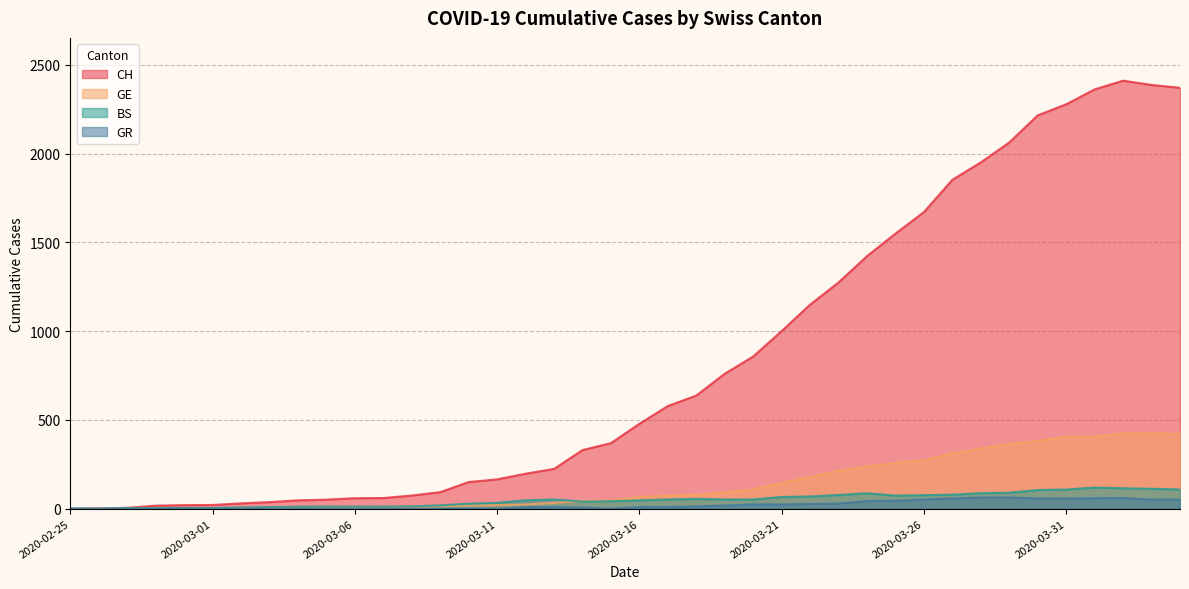

How many interior local valleys does the BS series have?

2